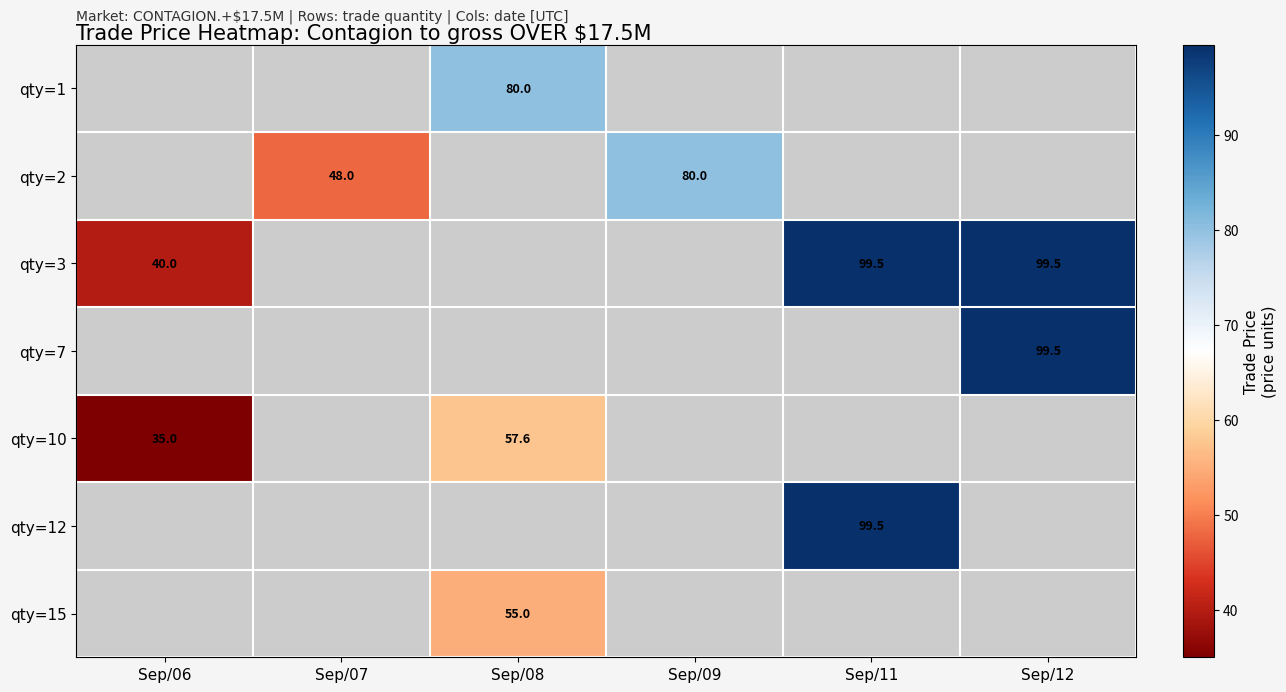

The value of qty=7 at Sep/12 is 159.1. True or false?

False